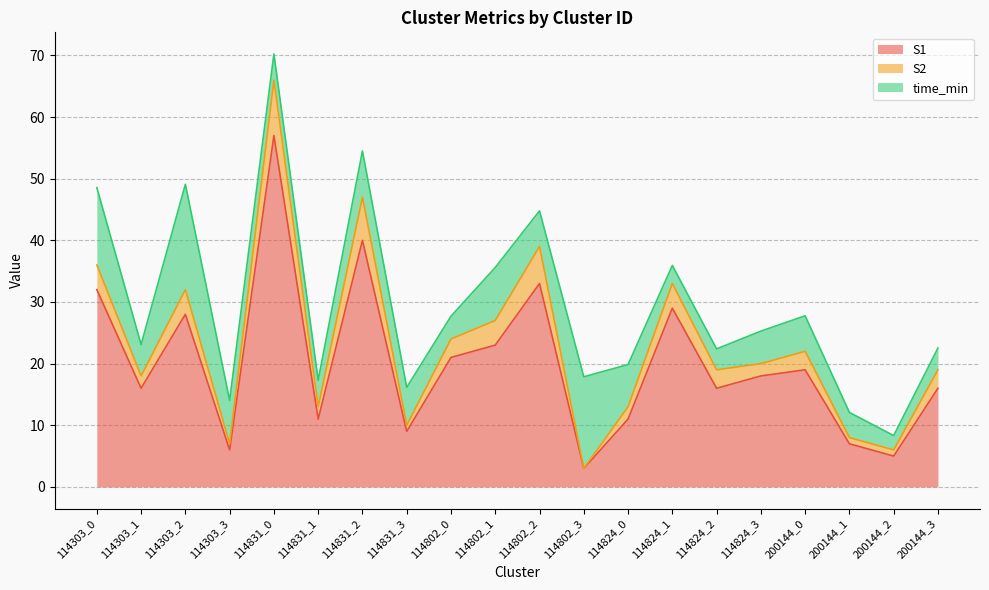

True or false: S1 has more than 2 points higher than both neighbors.

True